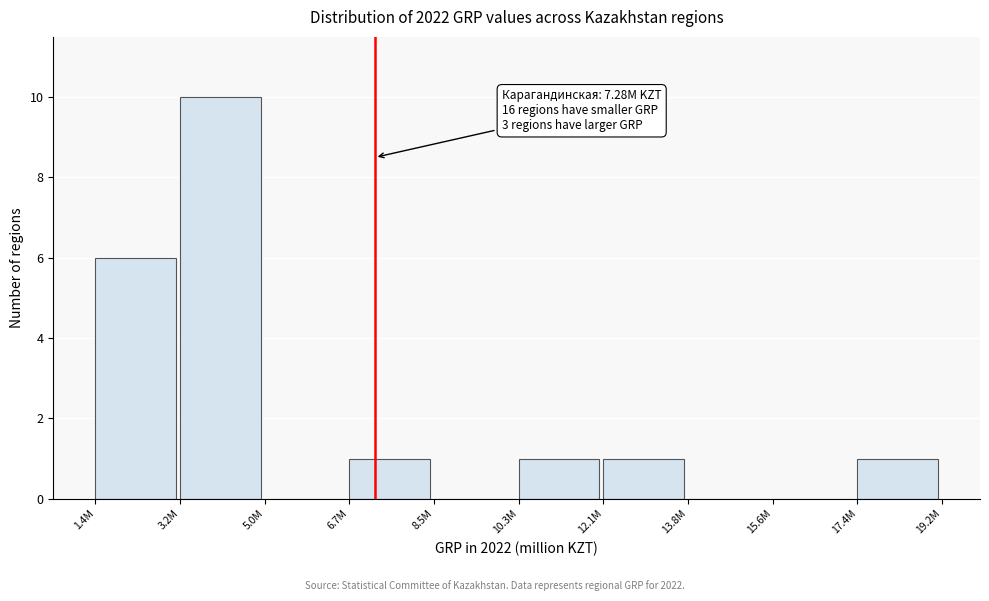

Reading left to right, extract all data points from this chart.

1.4M=6	3.2M=10	5.0M=0	6.7M=1	8.5M=0	10.3M=1	12.1M=1	13.8M=0	15.6M=0	17.4M=1